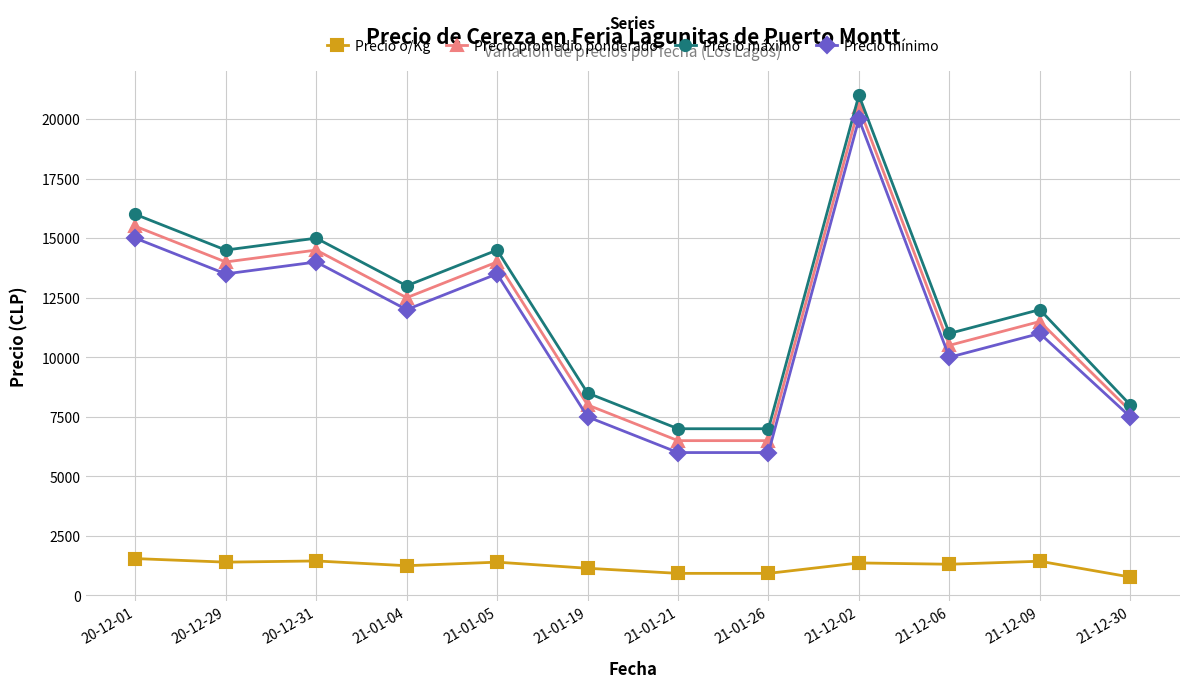

Which category has the highest value in the Precio promedio ponderado series?

21-12-02